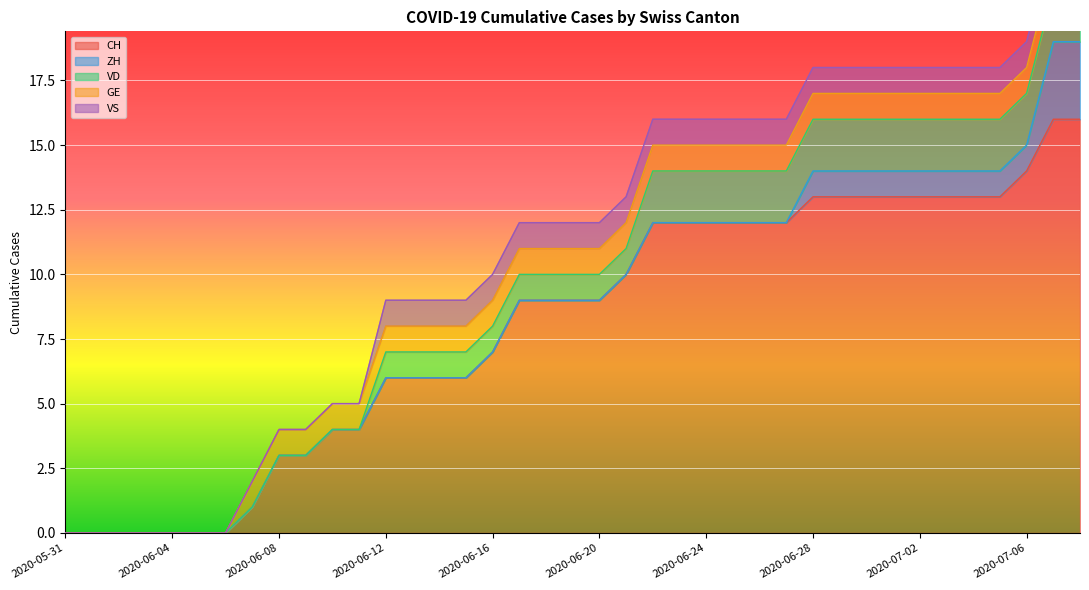

Reading right to left, what are all the values shown in this chart?

CH: 16	16	14	13	13	13	13	13	13	13	13	12	12	12	12	12	12	10	9	9	9	9	7	6	6	6	6	4	4	3	3	1	0	0	0	0	0	0	0
ZH: 3	3	1	1	1	1	1	1	1	1	1	0	0	0	0	0	0	0	0	0	0	0	0	0	0	0	0	0	0	0	0	0	0	0	0	0	0	0	0
VD: 2	2	2	2	2	2	2	2	2	2	2	2	2	2	2	2	2	1	1	1	1	1	1	1	1	1	1	0	0	0	0	0	0	0	0	0	0	0	0
GE: 1	1	1	1	1	1	1	1	1	1	1	1	1	1	1	1	1	1	1	1	1	1	1	1	1	1	1	1	1	1	1	1	0	0	0	0	0	0	0
VS: 1	1	1	1	1	1	1	1	1	1	1	1	1	1	1	1	1	1	1	1	1	1	1	1	1	1	1	0	0	0	0	0	0	0	0	0	0	0	0